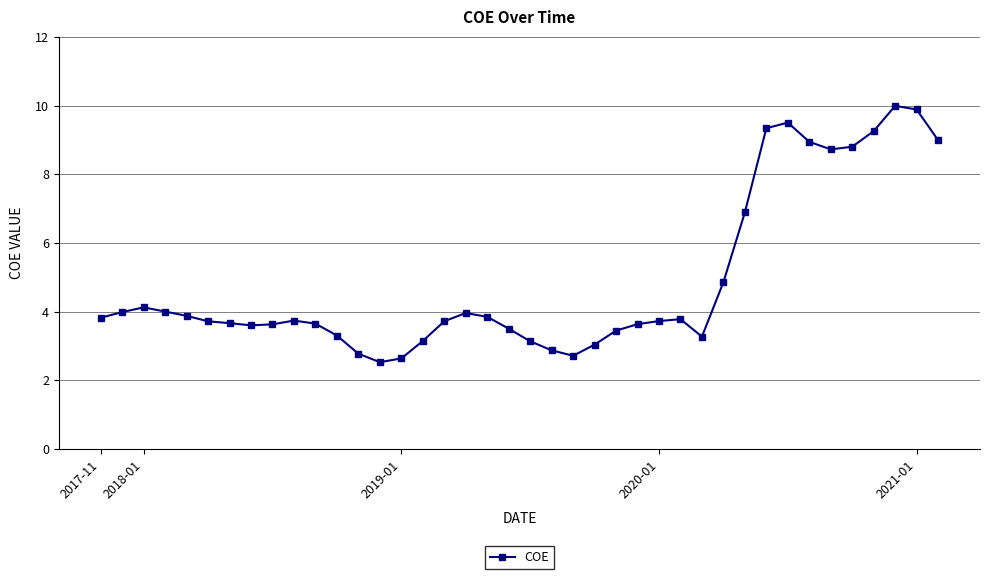

What is the greatest value displayed?

10.0